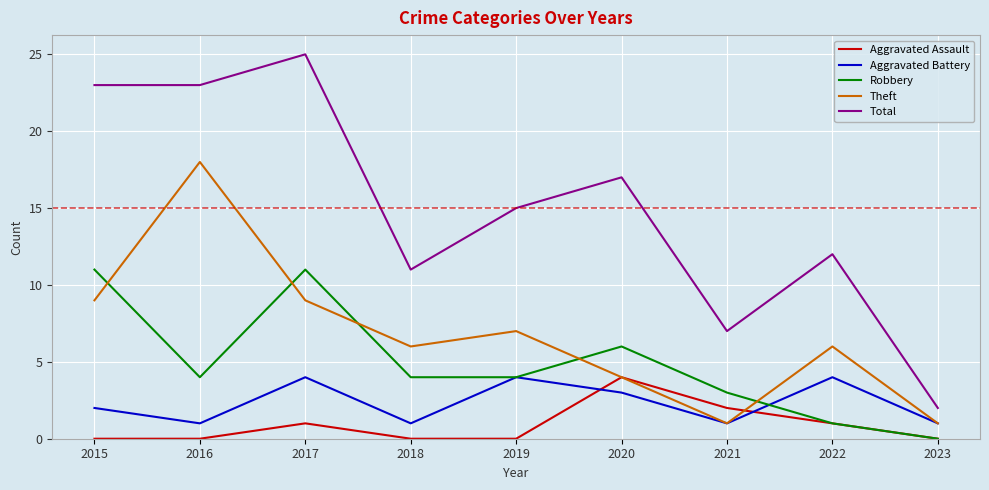

What are all the series names shown in the legend?

Aggravated Assault, Aggravated Battery, Robbery, Theft, Total